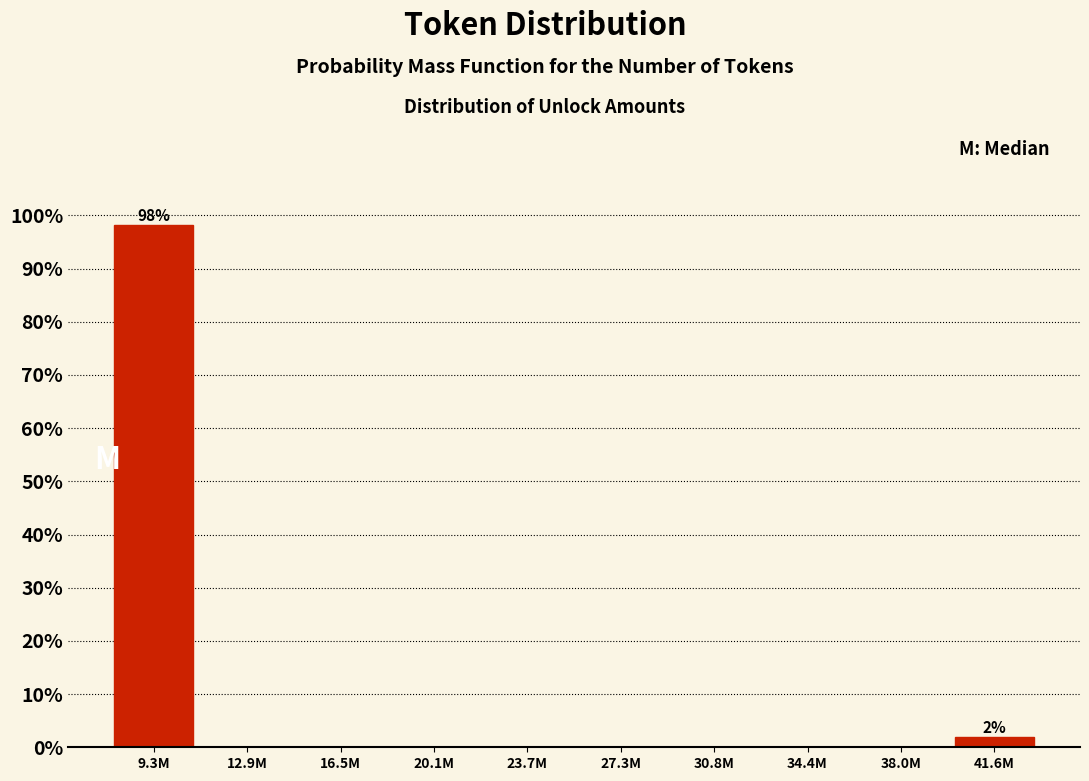

Reading right to left, list all the values displayed in this chart.

41.6M=1.9	38.0M=0.0	34.4M=0.0	30.8M=0.0	27.3M=0.0	23.7M=0.0	20.1M=0.0	16.5M=0.0	12.9M=0.0	9.3M=98.1